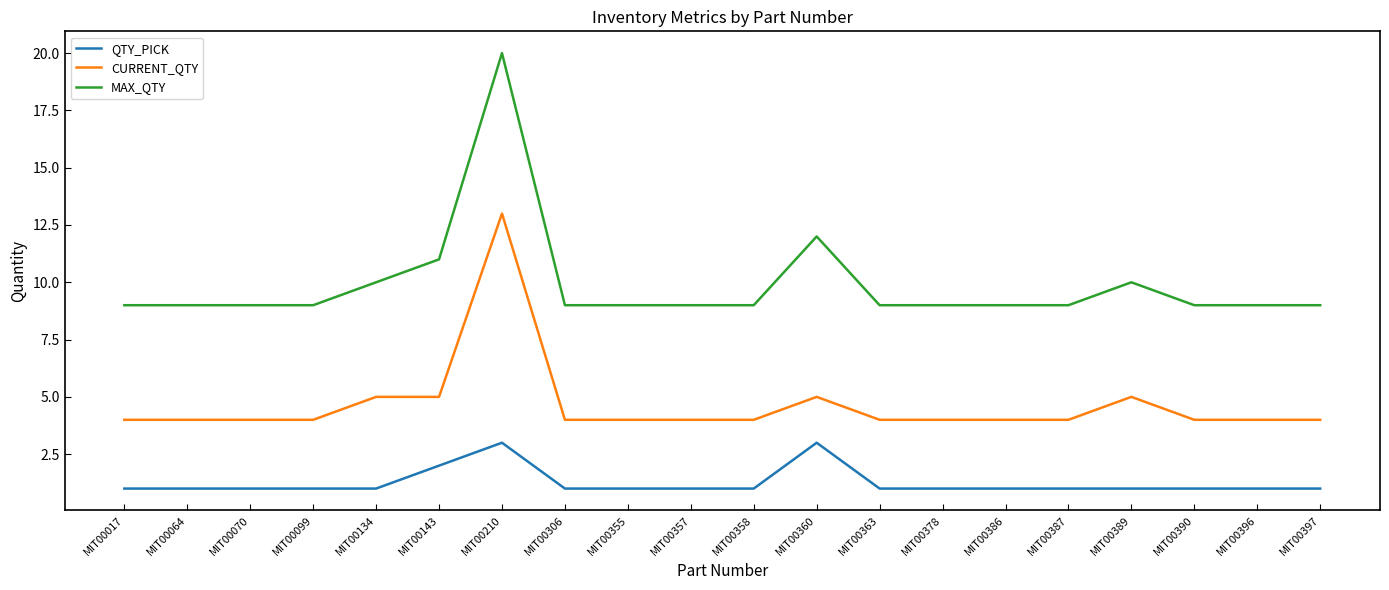

What is the total value across all series at MIT00017?

14